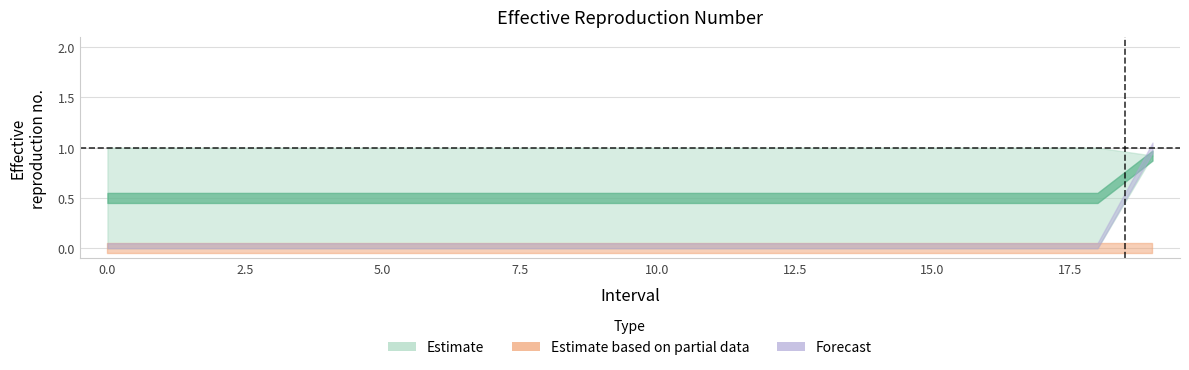

At how many categories does at least one series exceed 0?

20